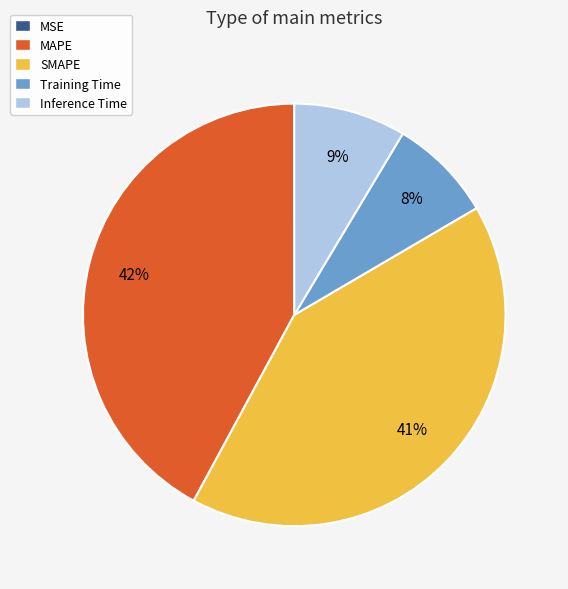

The Inference Time slice represents 2% of the pie. True or false?

False